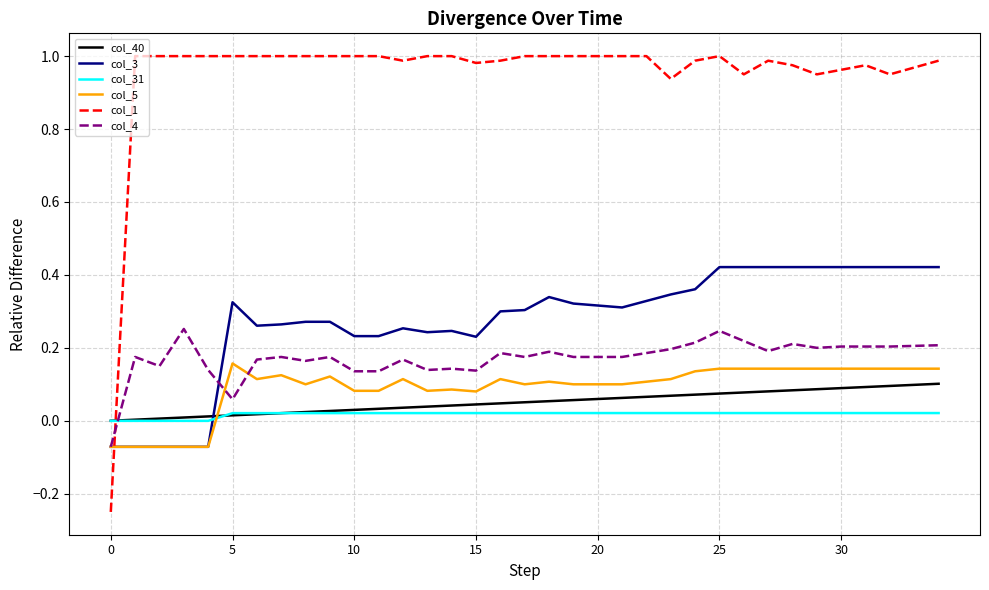

After their last crossing, which series has the higher values: col_1 or col_4?

col_1